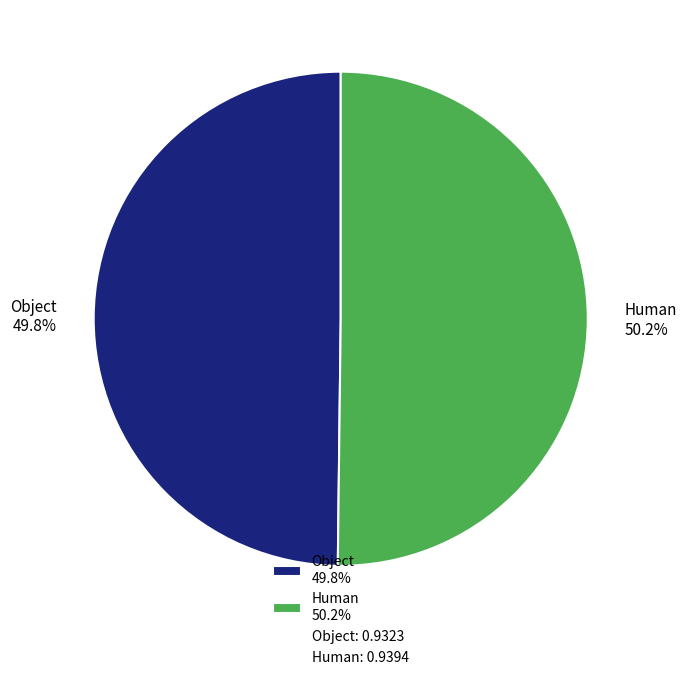

Is there any slice that represents more than half of the pie?

Yes